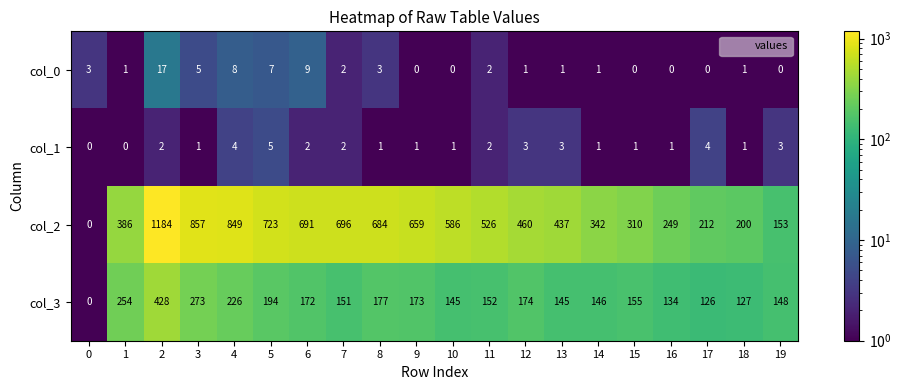

List the series in order of their peak value, highest first.

col_2, col_3, col_0, col_1